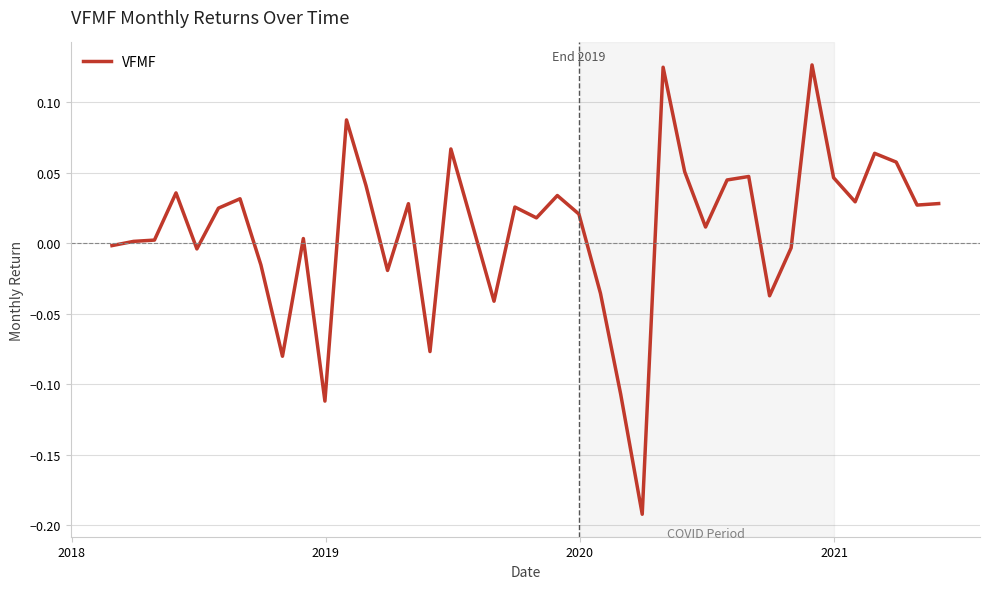

What is the difference between the maximum and minimum values?

0.3